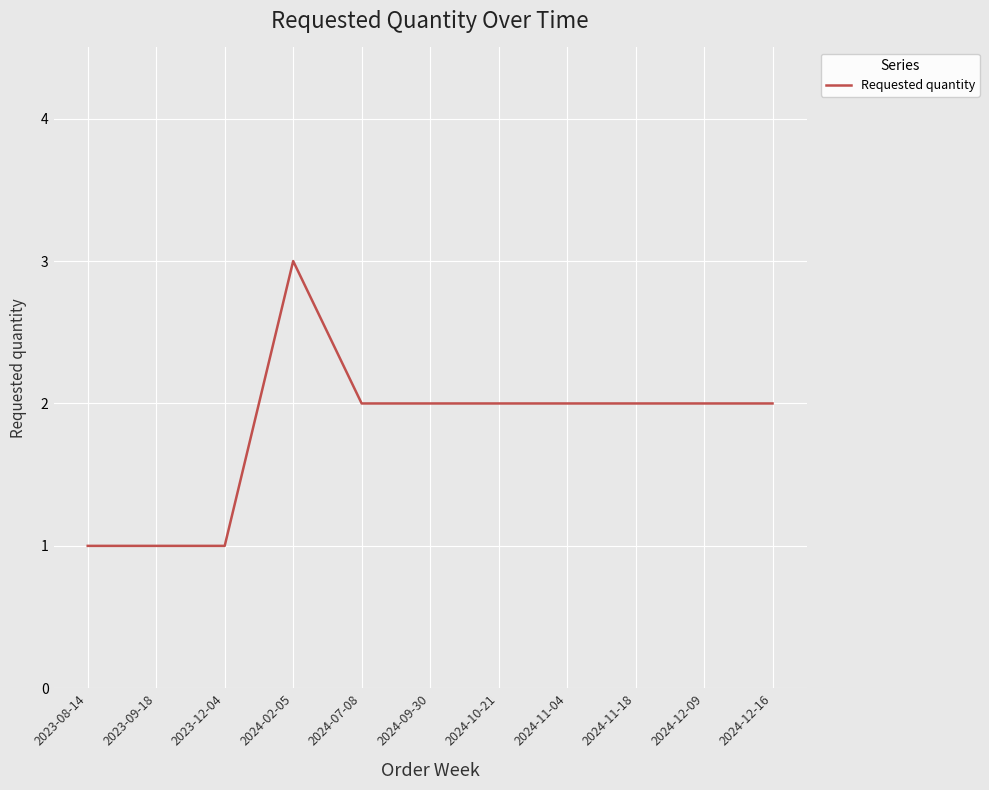

Which label corresponds to the largest value in the chart?

2024-02-05